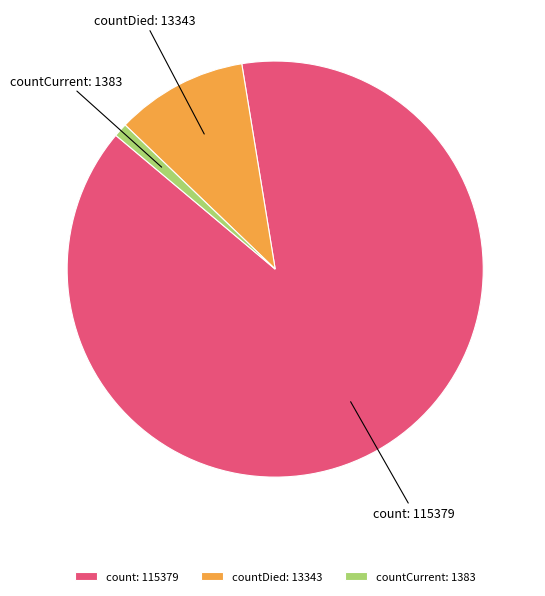

The count: 115379 slice represents 99% of the pie. True or false?

False